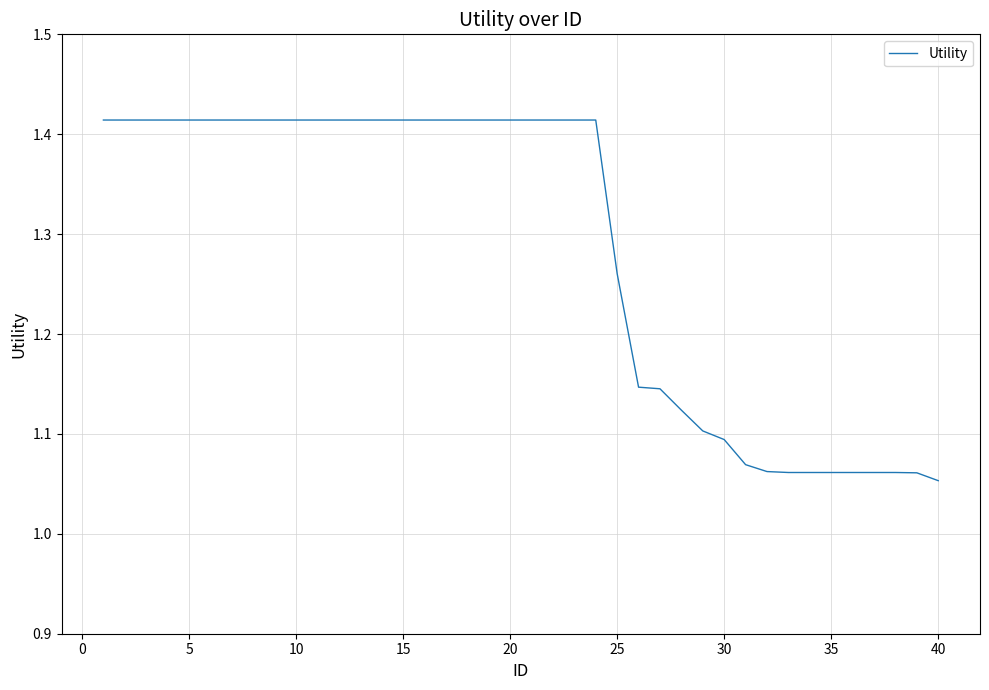

What is the difference between the maximum and minimum values?

0.4